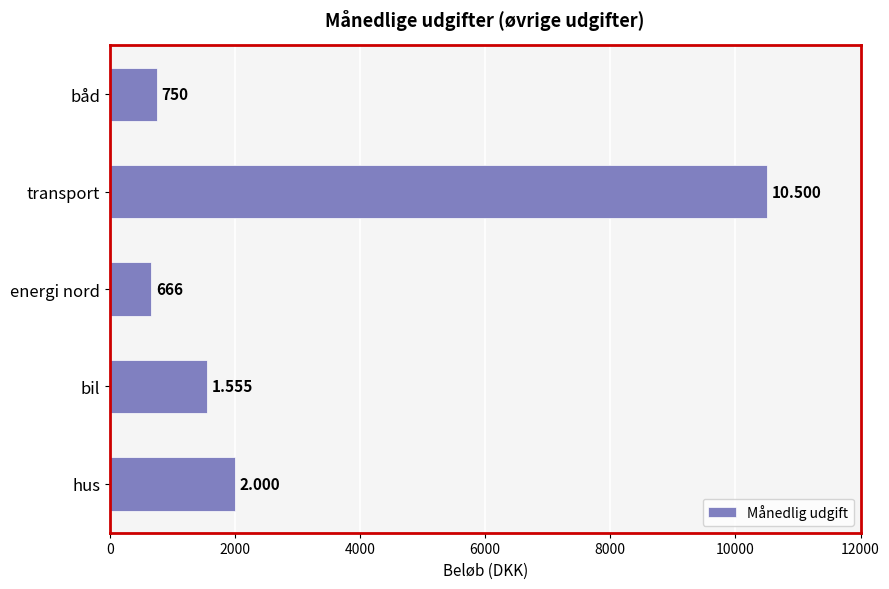

How many bars are there in total?

5